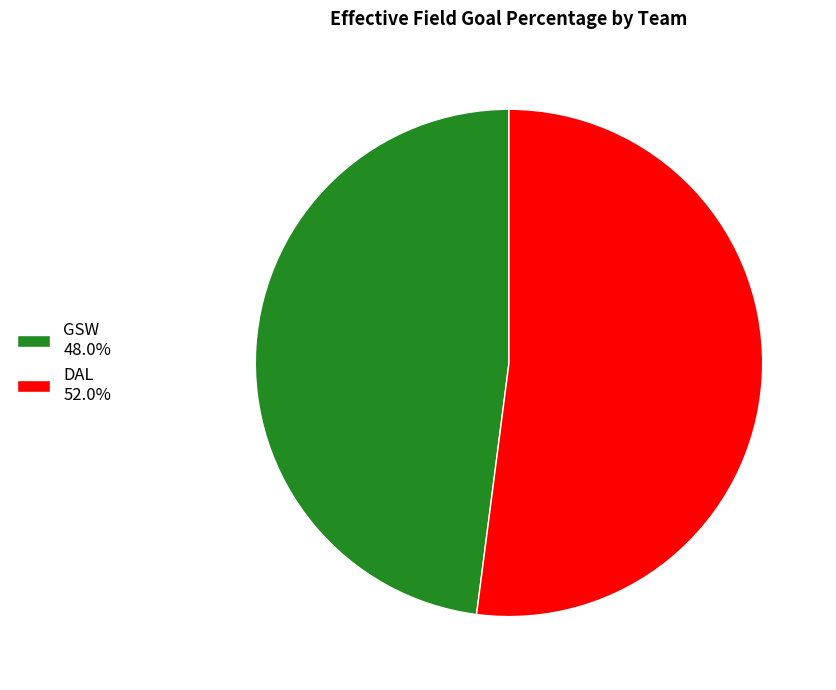

How many slices are in this pie chart?

2